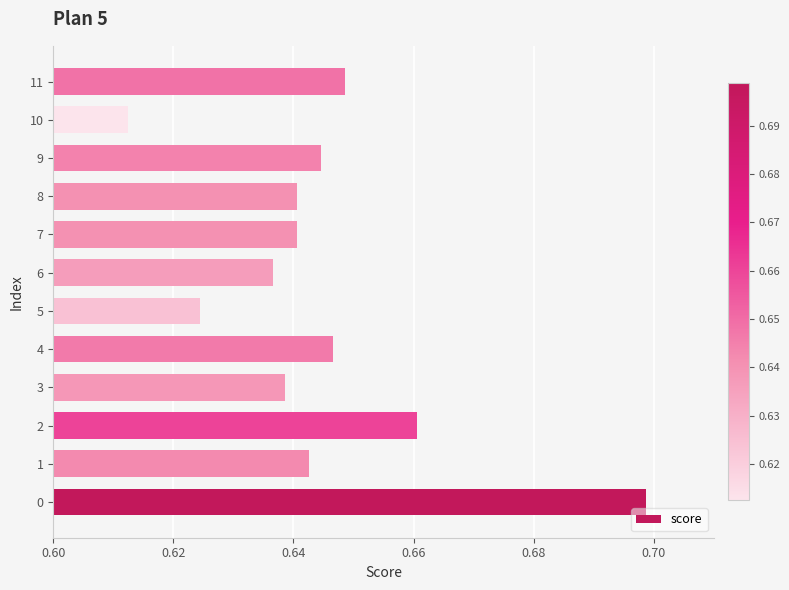

What is the sum of all values?

7.7